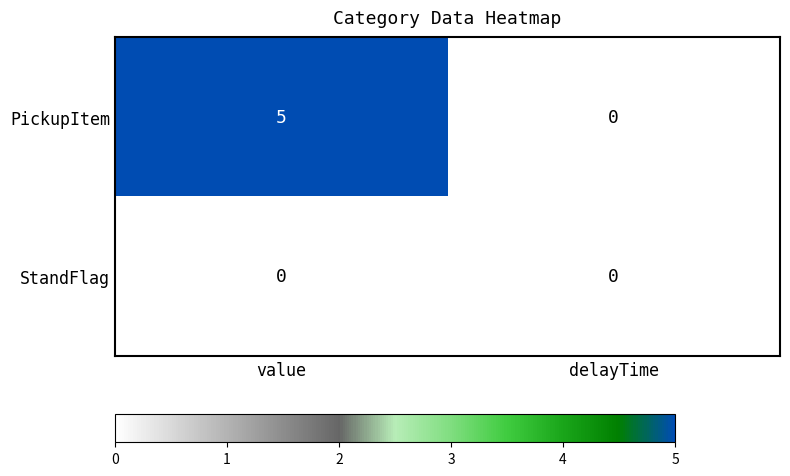

Reading left to right, list all the values displayed in this chart.

PickupItem: 5	0
StandFlag: 0	0